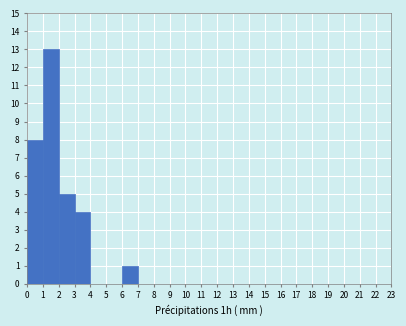

Which range on the x-axis has the tallest bar?

1 to 2